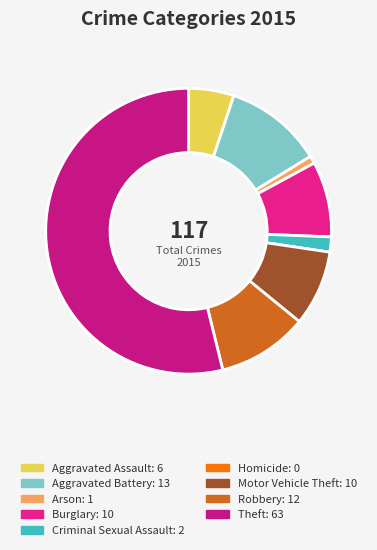

To the nearest percent, what is the combined percentage of Aggravated Battery and Burglary?

20%